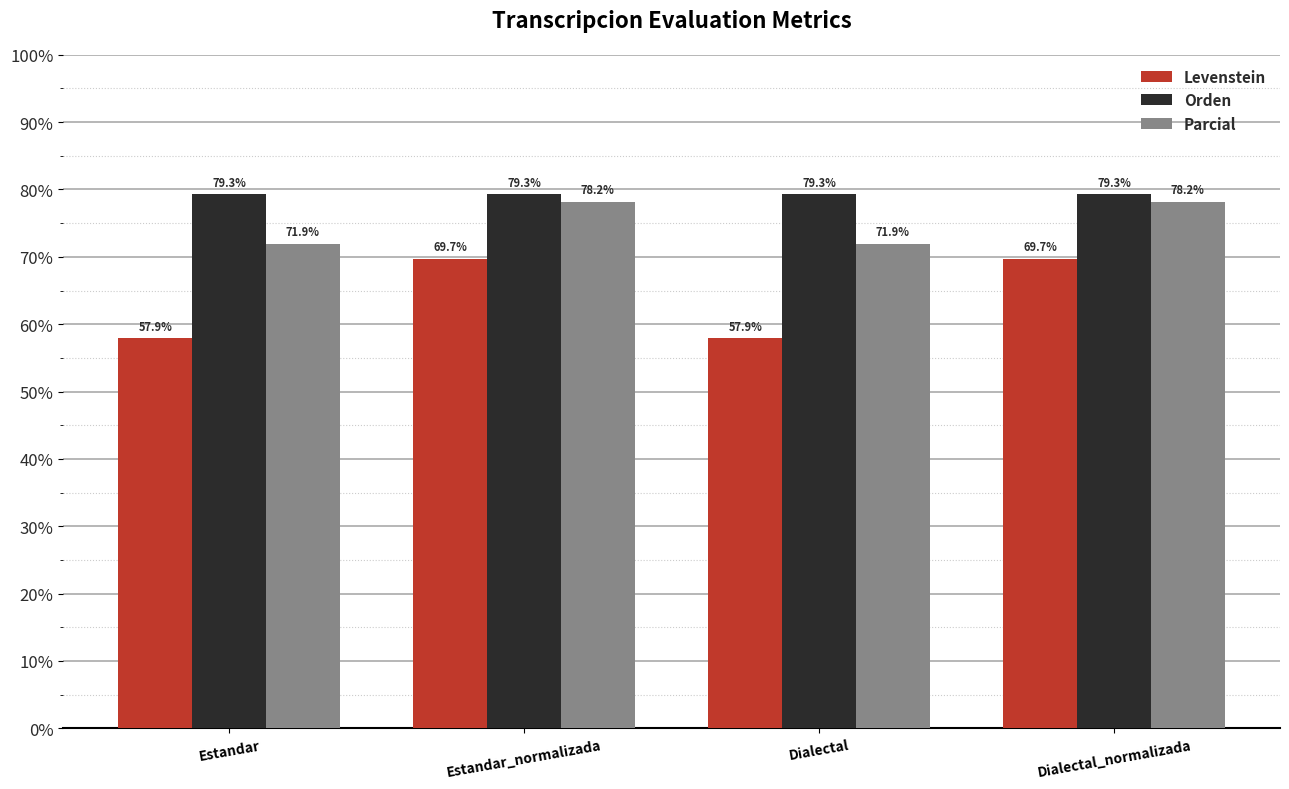

The value of Levenstein at Estandar_normalizada is 69.7. True or false?

True